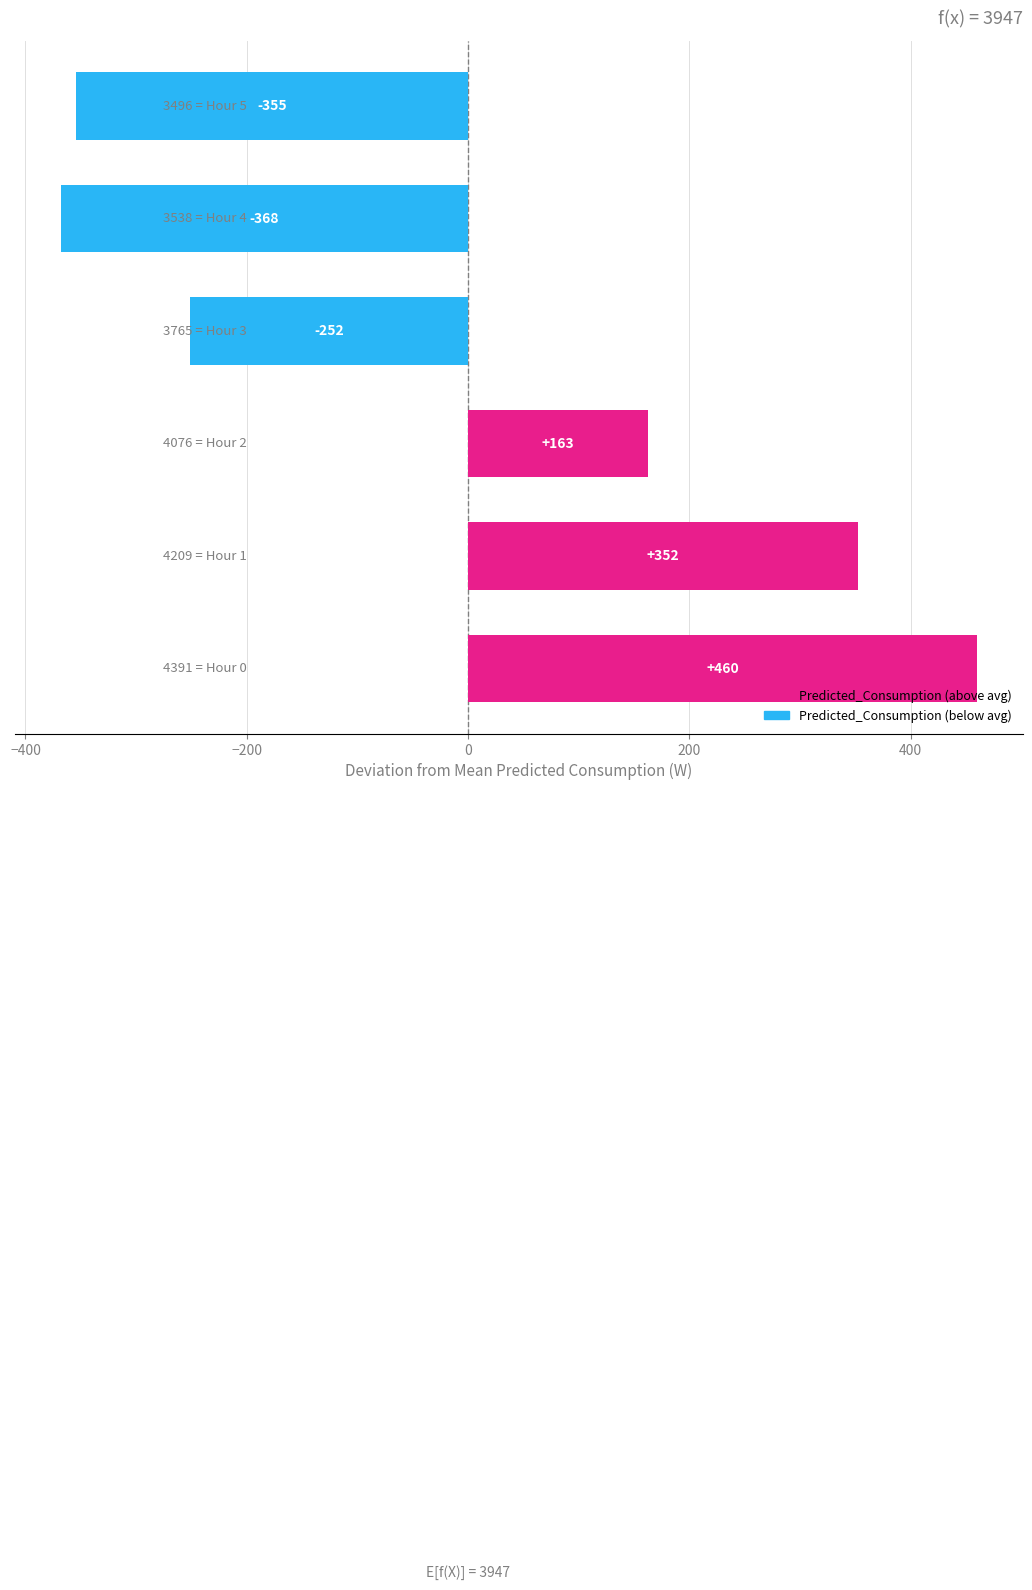

What is the minimum value shown in the chart?

-368.0